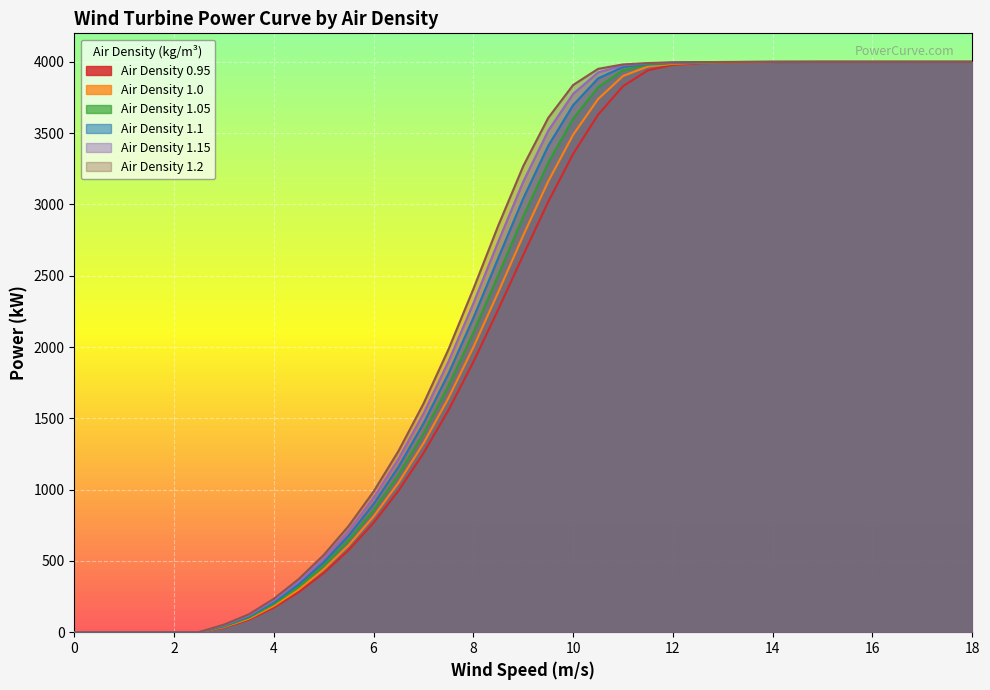

How many data points in Air Density 1.05 are above 2916?

18